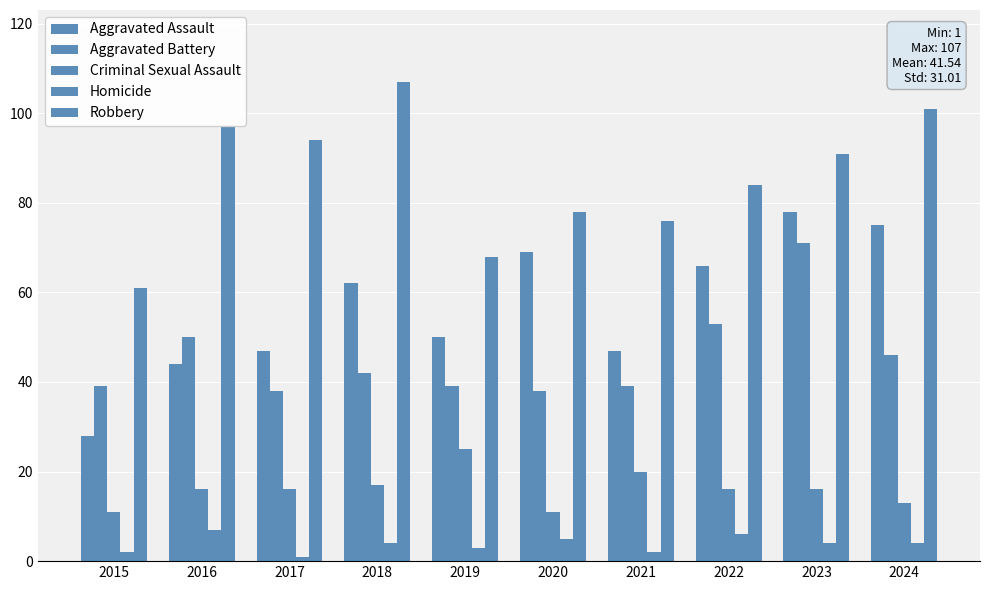

Rank the series at 2016 from lowest to highest value.

Homicide, Criminal Sexual Assault, Aggravated Assault, Aggravated Battery, Robbery